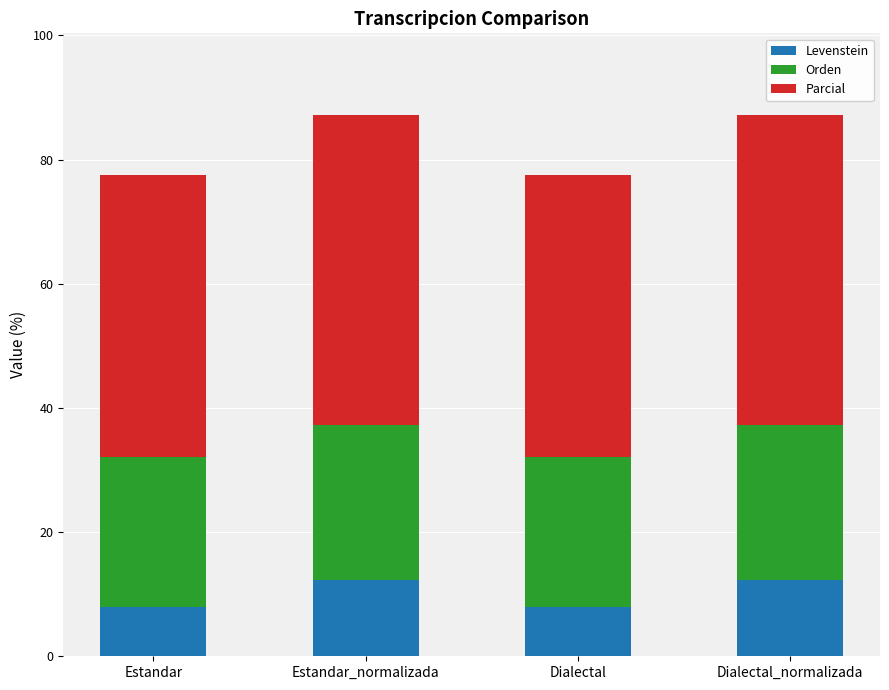

What is the difference between the maximum and minimum values in the Levenstein series?

4.3